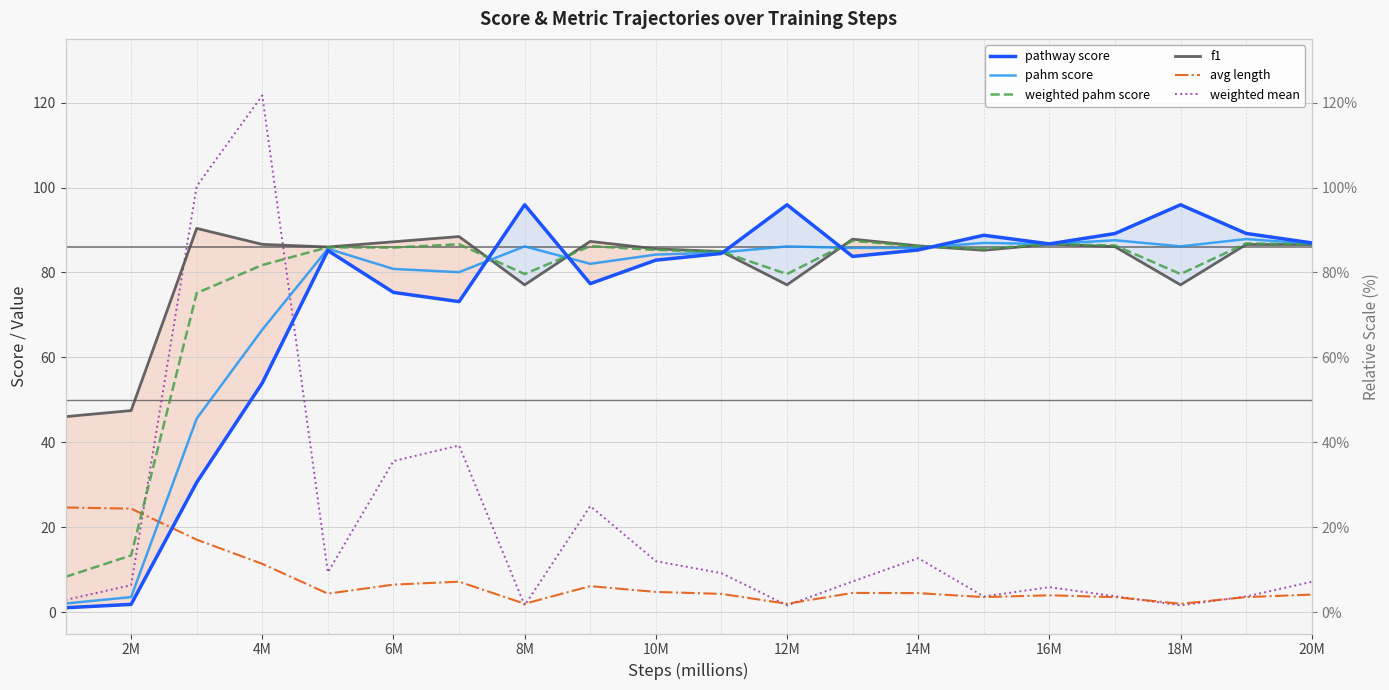

Which series changed the most between 12M and 14M?

weighted mean